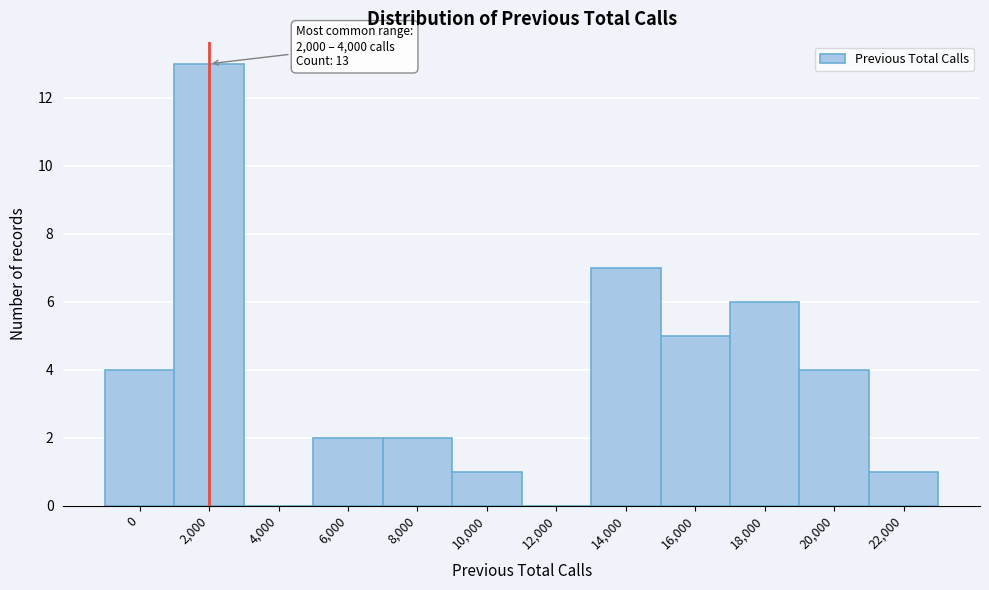

Reading left to right, list all the values displayed in this chart.

0=4	2,000=13	4,000=0	6,000=2	8,000=2	10,000=1	12,000=0	14,000=7	16,000=5	18,000=6	20,000=4	22,000=1